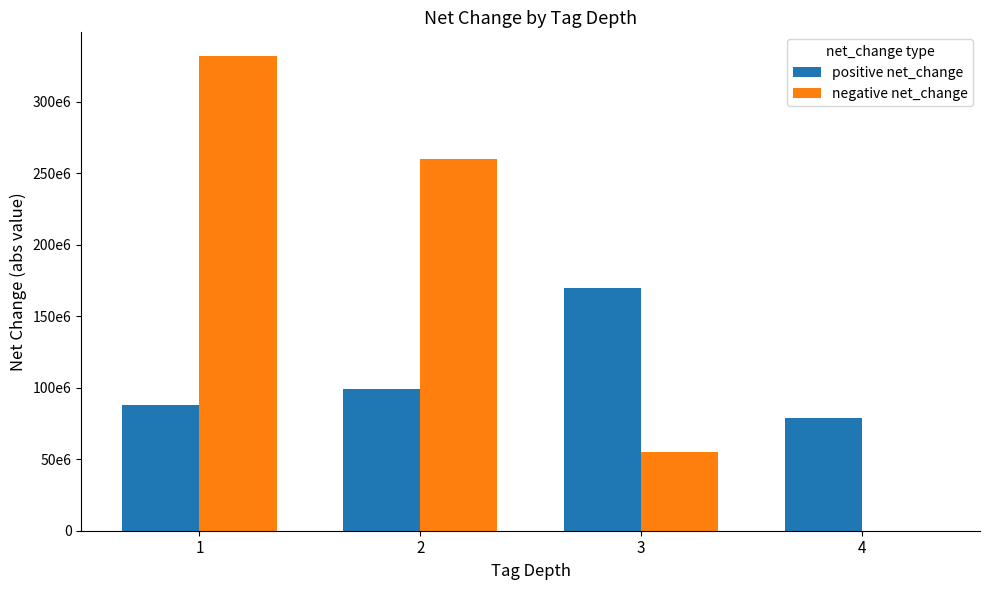

What are all the series names shown in the legend?

positive net_change, negative net_change